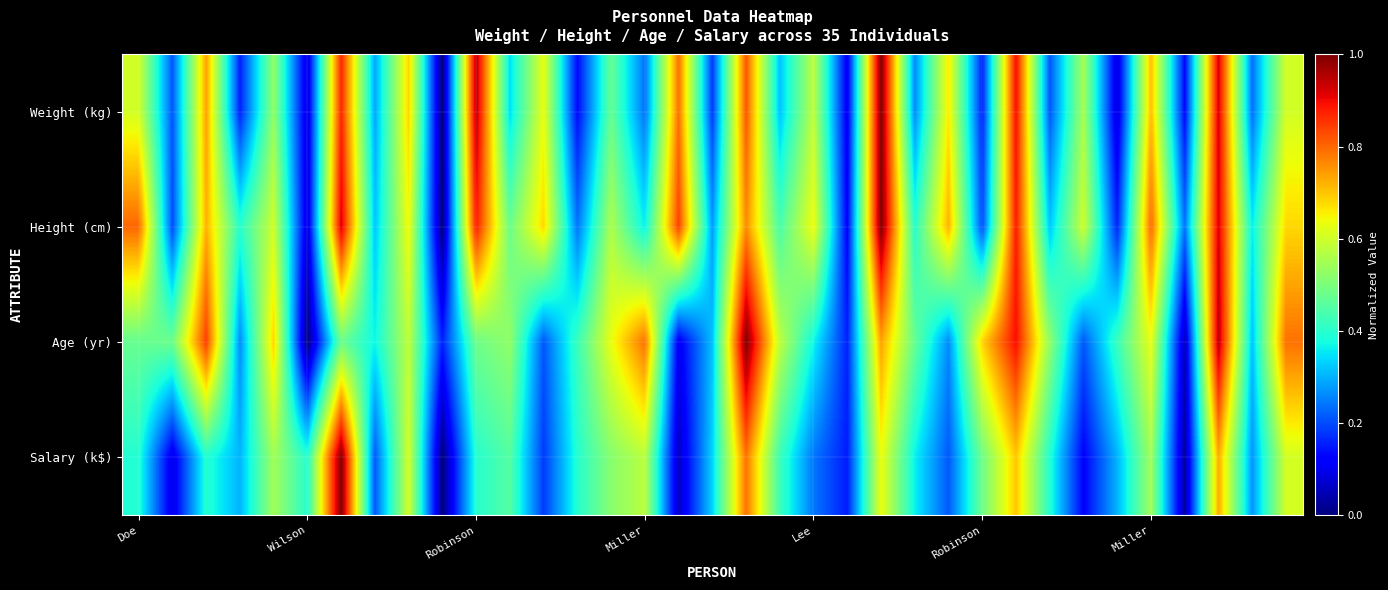

Which series has the largest range (max minus min)?

Weight (kg)